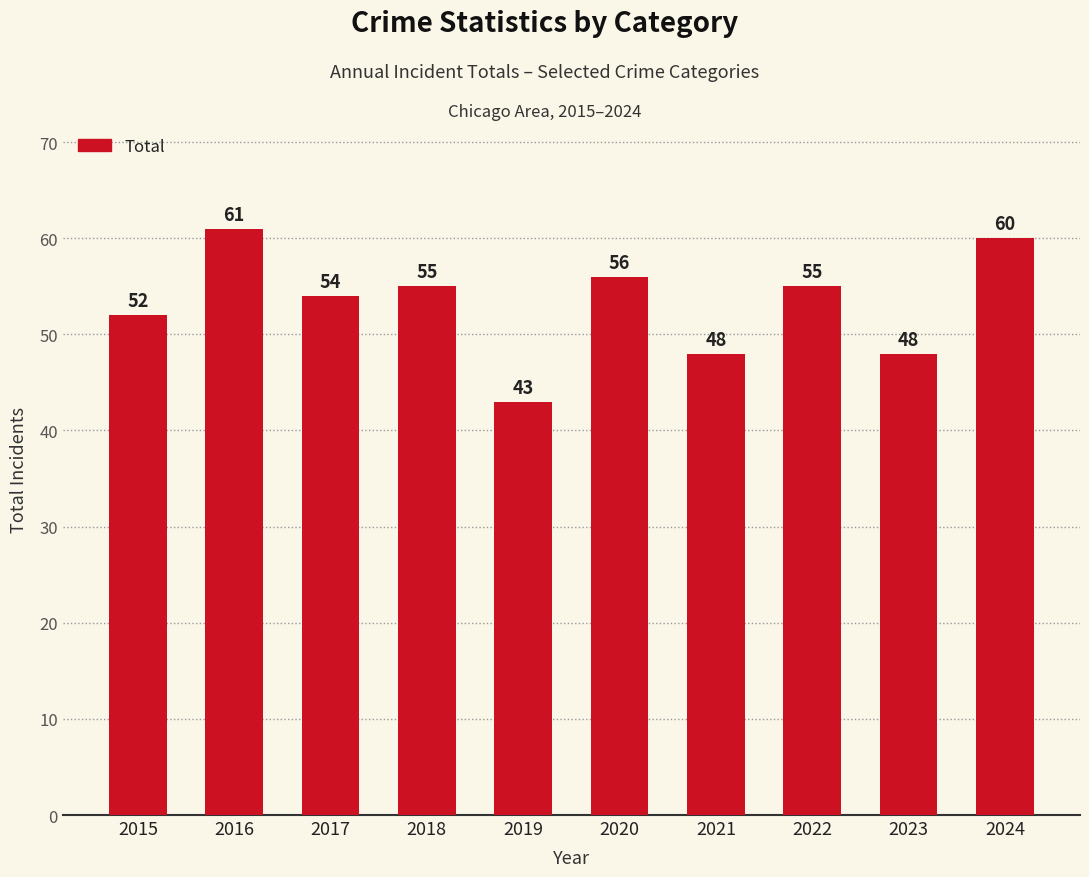

What is the ratio of the value at 2019 to the value at 2021?

0.9